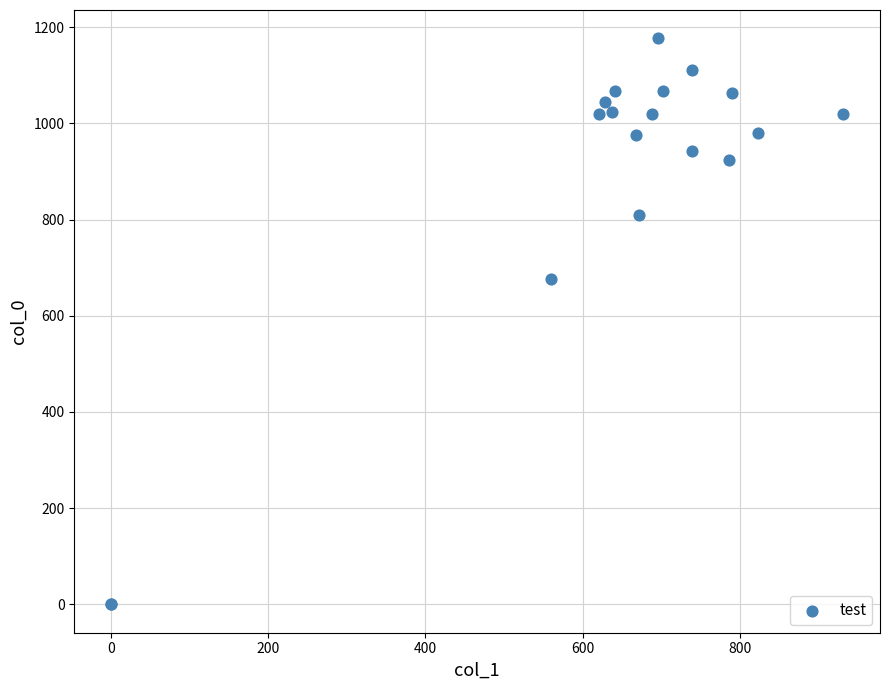

What Y value in the scatter plot is closest to 588?

676.7